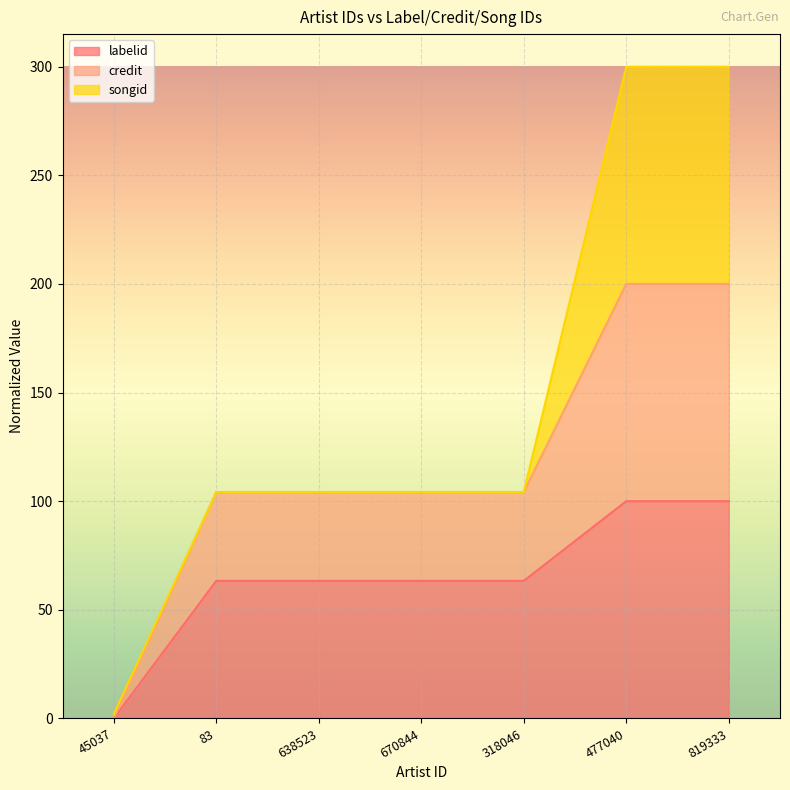

What is the total value across all series at 819333?

300.0